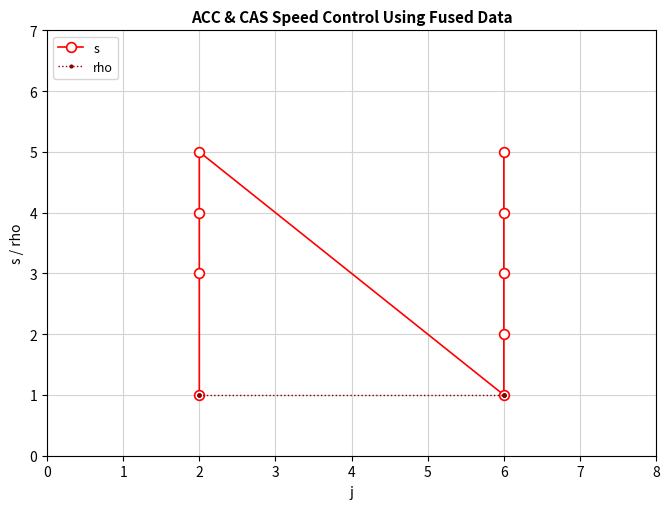

Is this an area chart (filled region under the line)?

No